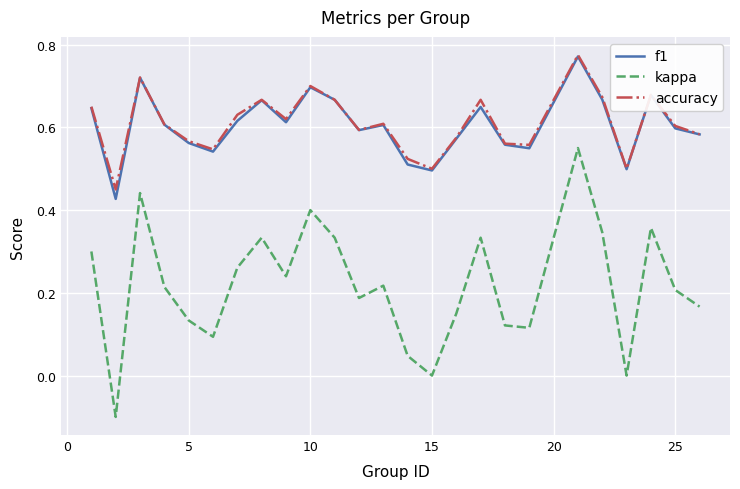

True or false: kappa and f1 intersect in this chart.

False